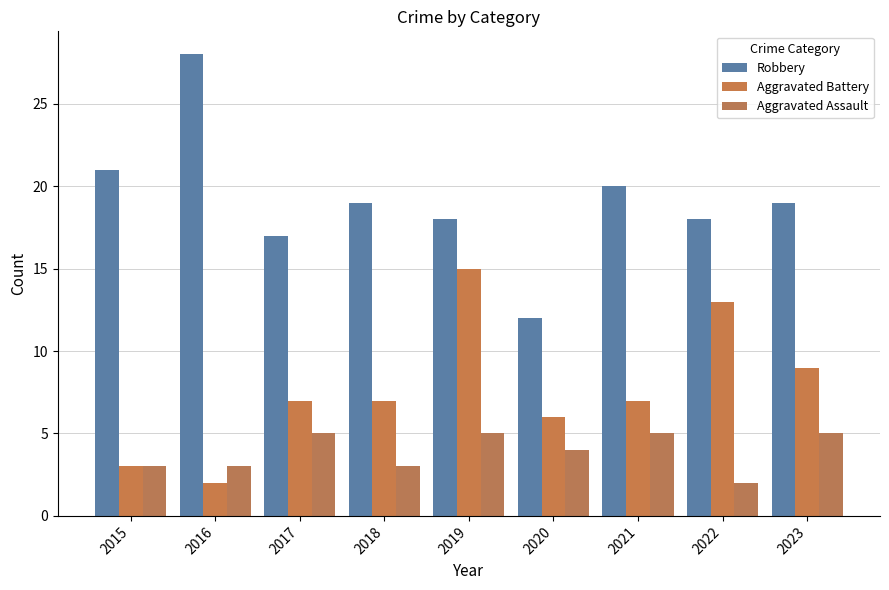

Reading left to right, list all the values displayed in this chart.

Robbery: 21	28	17	19	18	12	20	18	19
Aggravated Battery: 3	2	7	7	15	6	7	13	9
Aggravated Assault: 3	3	5	3	5	4	5	2	5